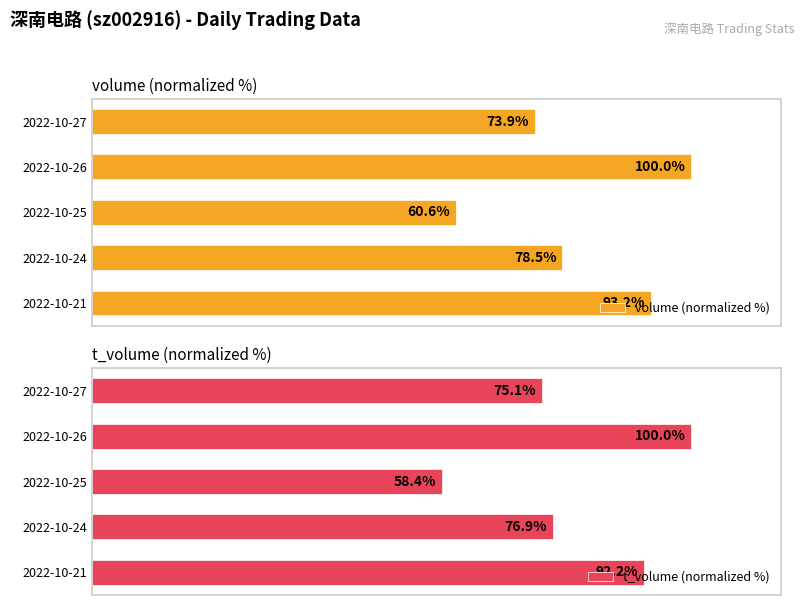

What is the value of the t_volume (normalized %) bar at the 5th from the left?

92.2